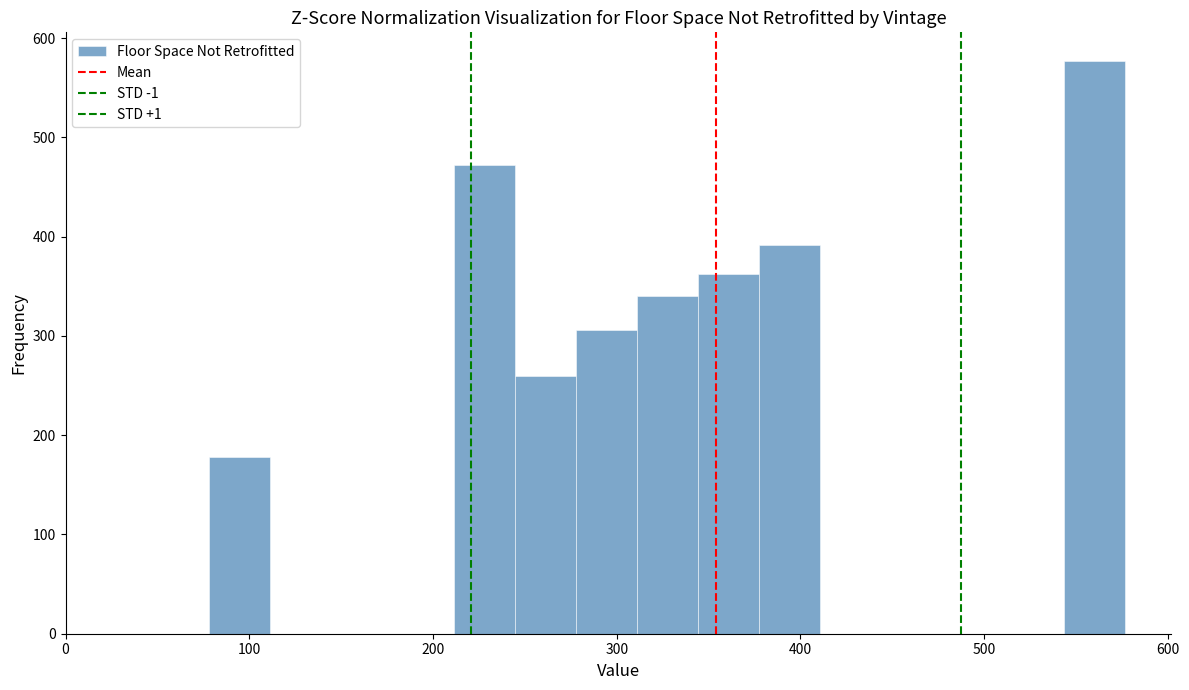

Read against the x-axis, roughly where is the centre of the tallest bar?

560